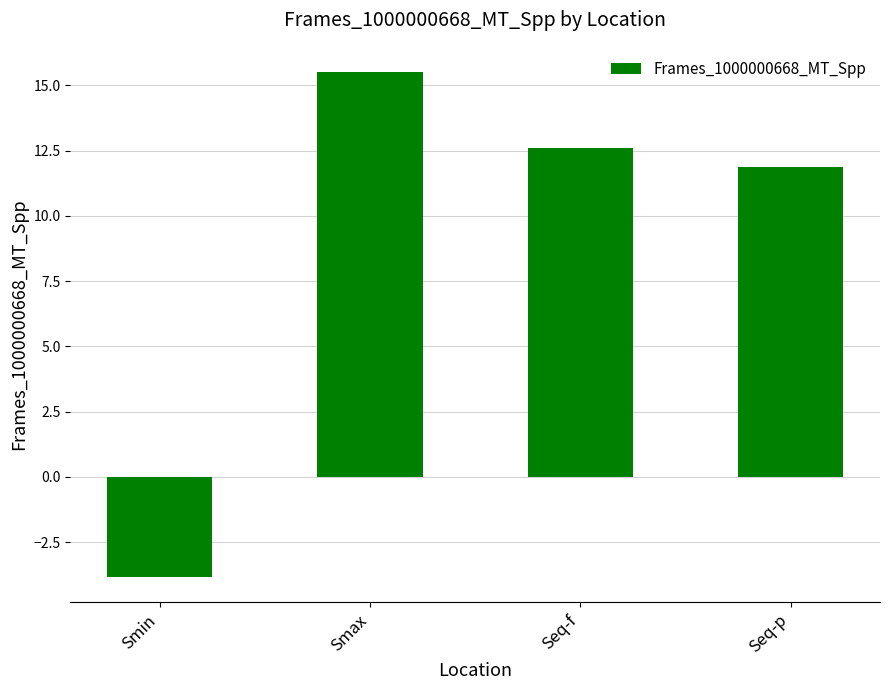

True or false: the data shows -3.8 at Smin.

True